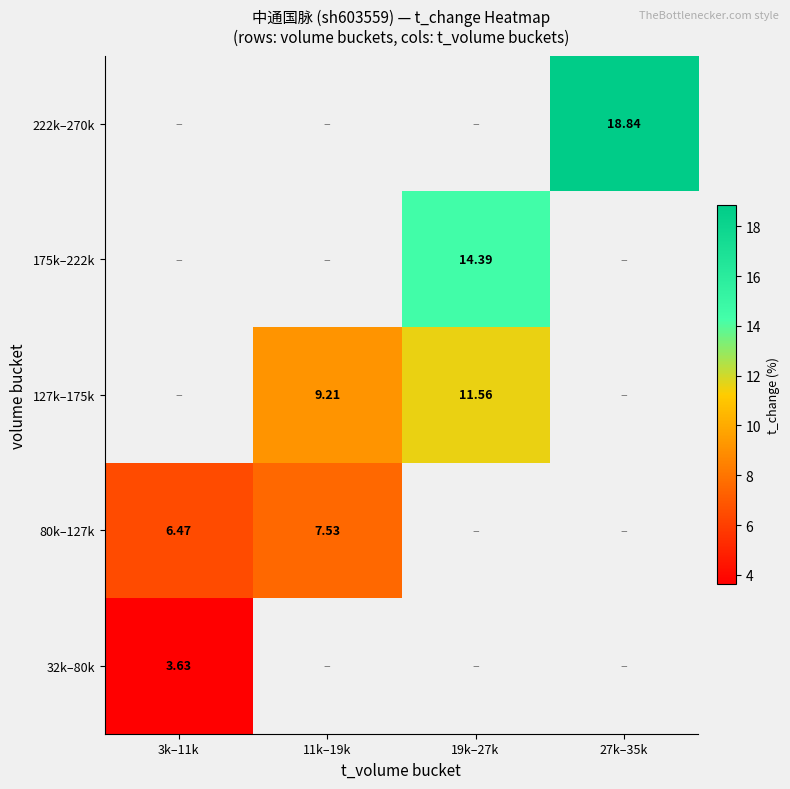

What is the difference between the second highest and second lowest values in the 127k–175k series?

2.3